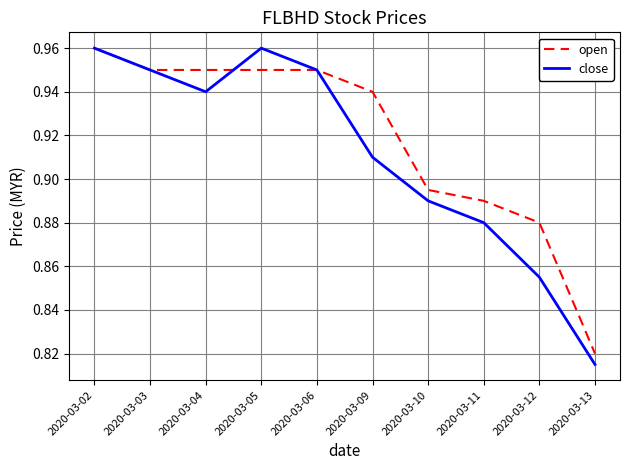

What is the sum of all open values?

9.2